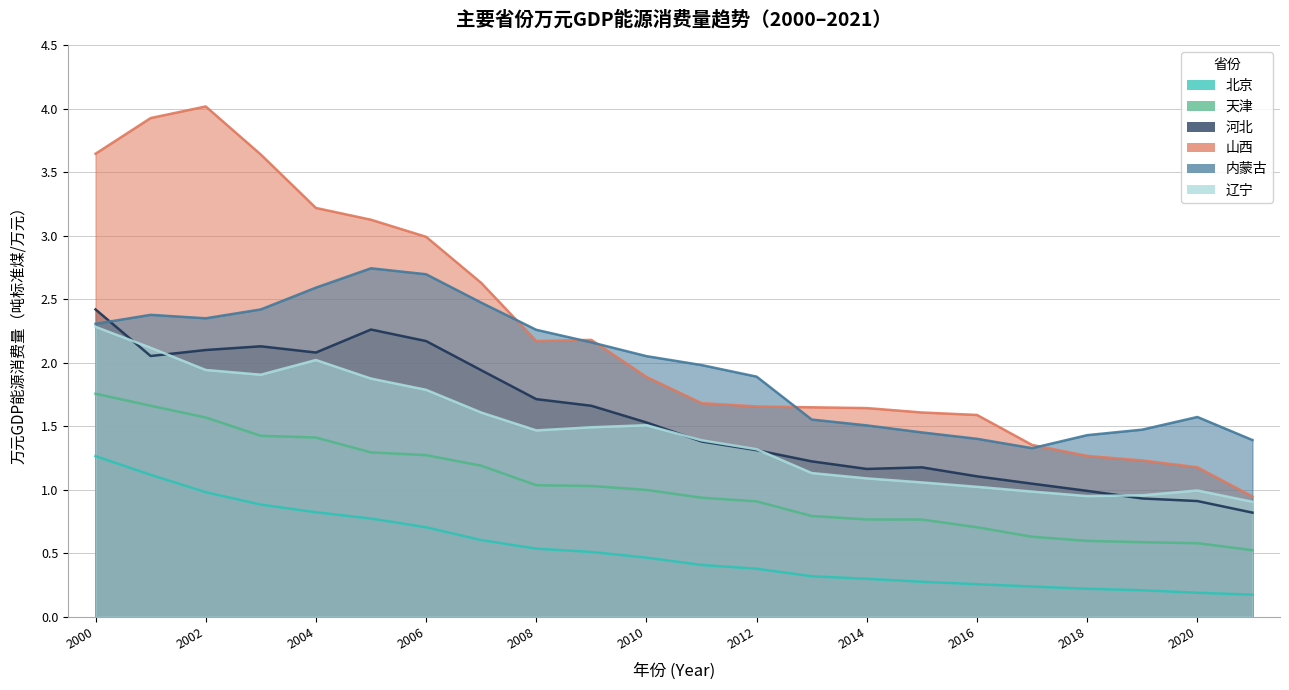

Is the value of 内蒙古 at 2011 greater than the value of 北京 at 2003?

Yes